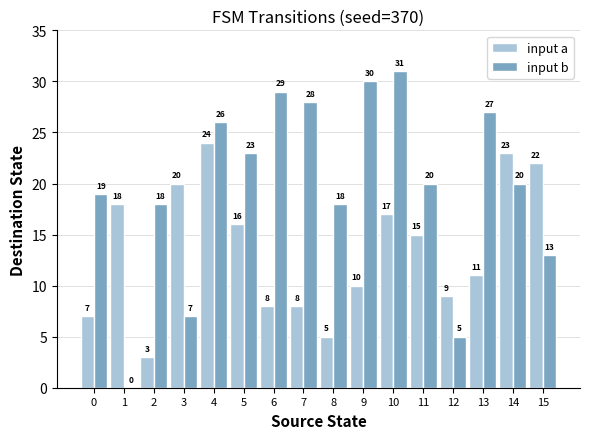

Which label corresponds to the largest value in the chart?

10